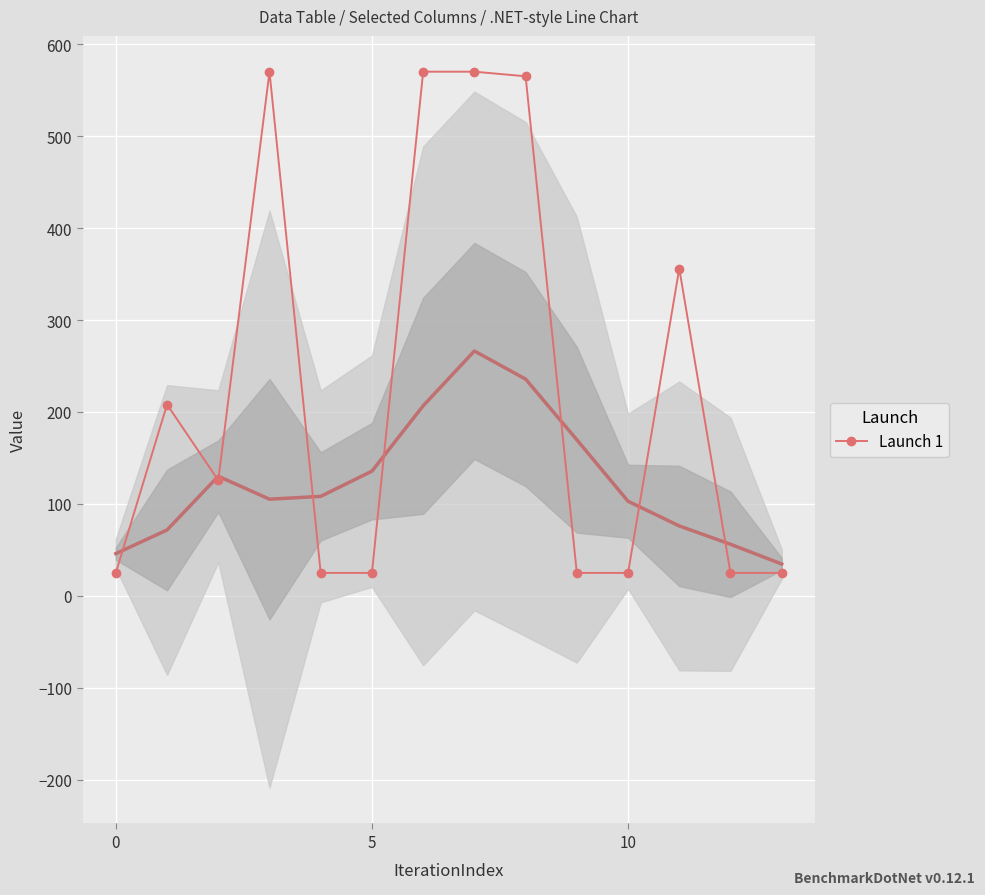

Which label corresponds to the largest value in the chart?

3